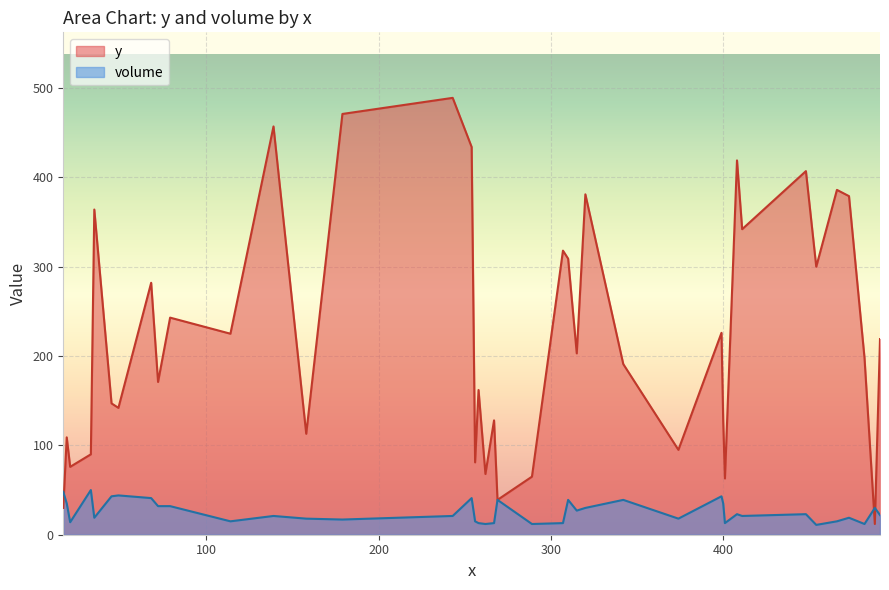

The value of volume at C18 is 12. True or false?

False